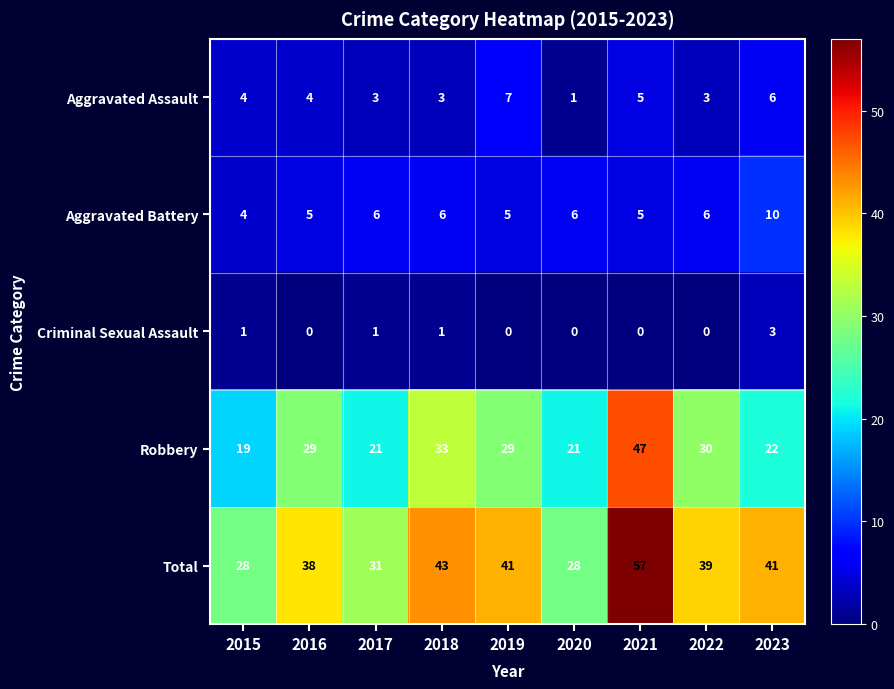

Between 2017 and 2019, which series saw the biggest shift?

Total